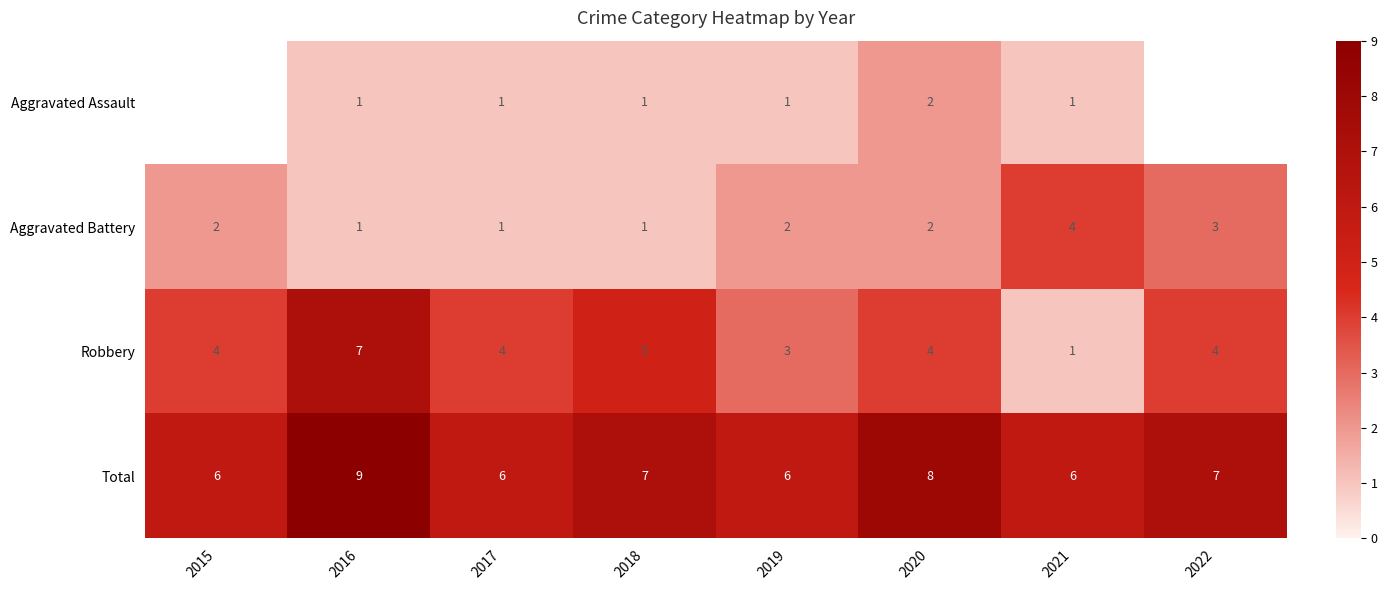

How many series are shown in this chart?

4